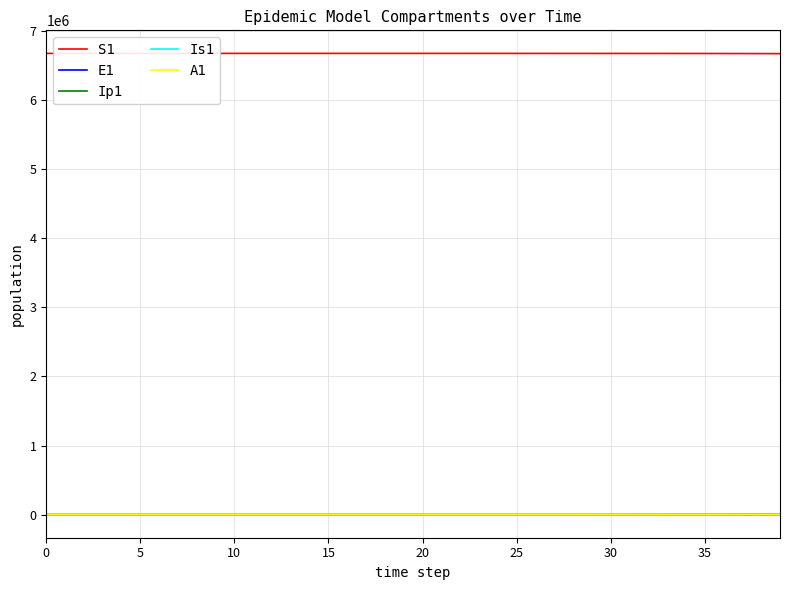

What is the maximum value for S1?

6671082.0